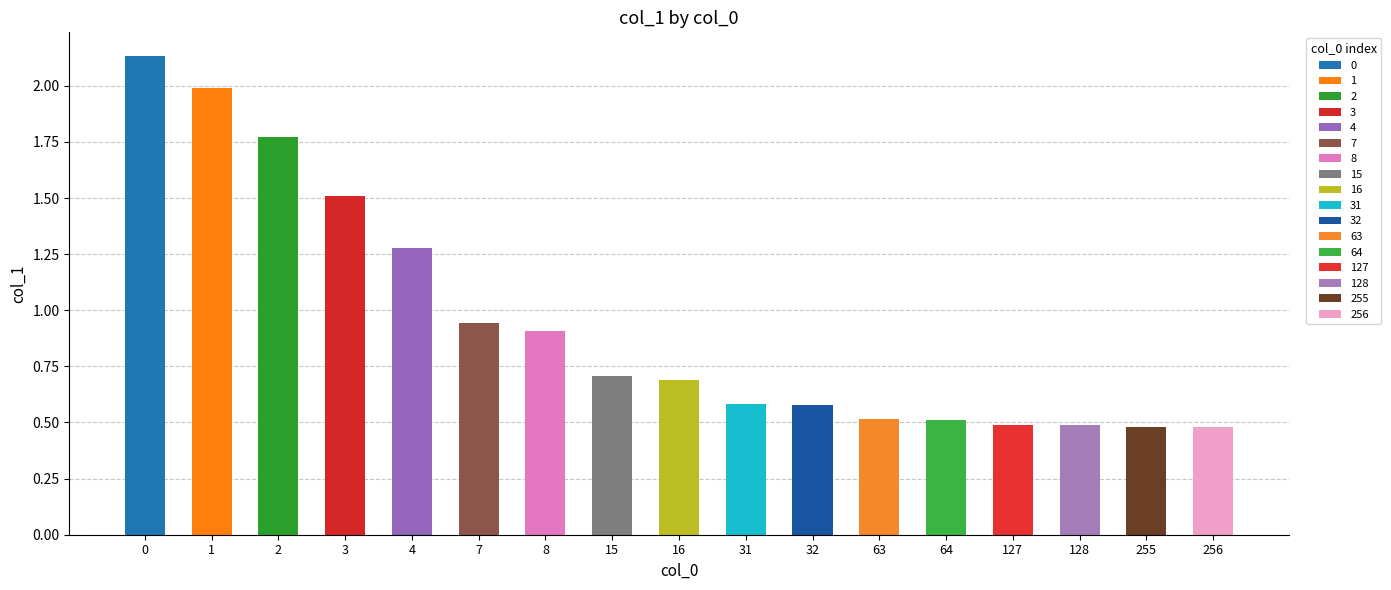

What is the sum of the values at 128 and 32?

1.1